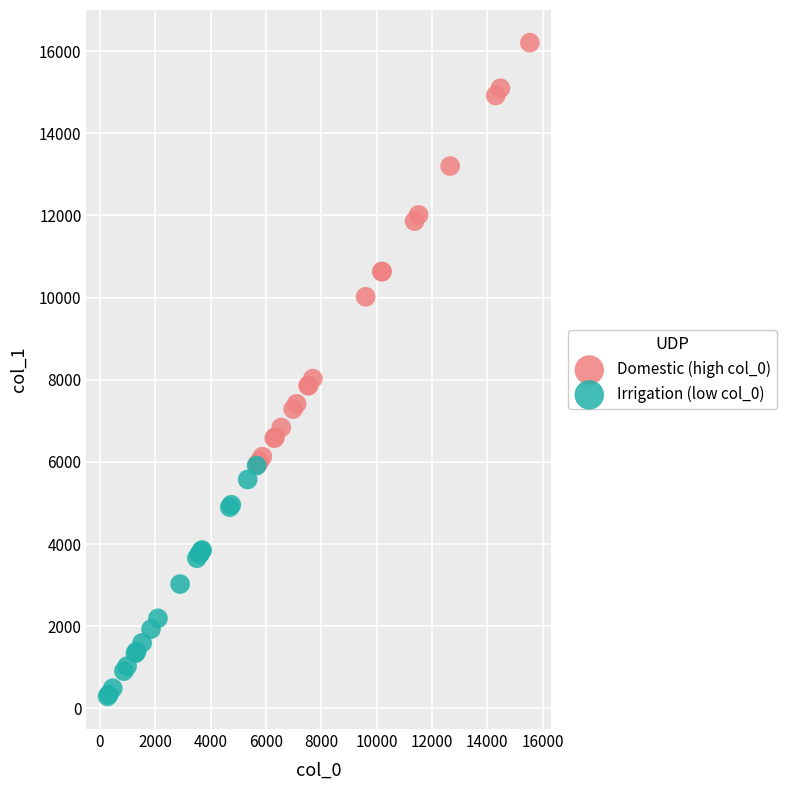

What are all the series names shown in the legend?

Domestic (high col_0), Irrigation (low col_0)